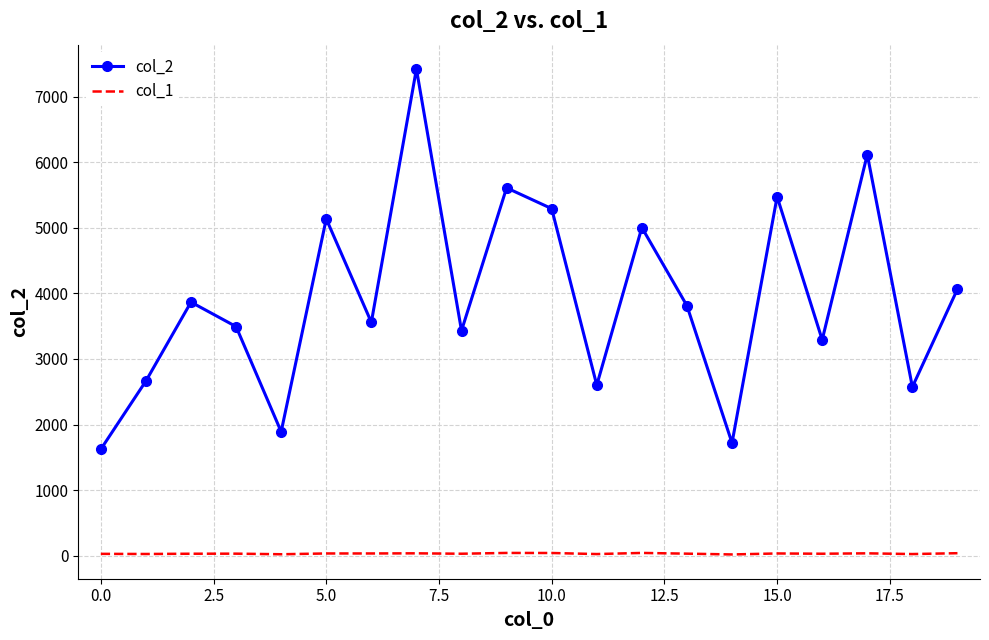

Which series has the largest total across all categories?

col_2